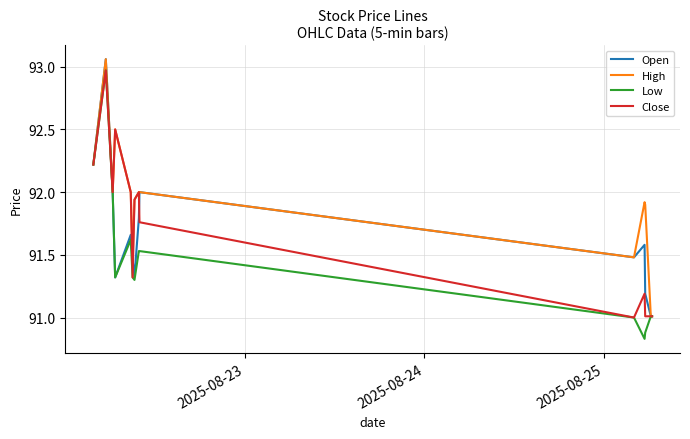

How many lines are shown in the chart?

4